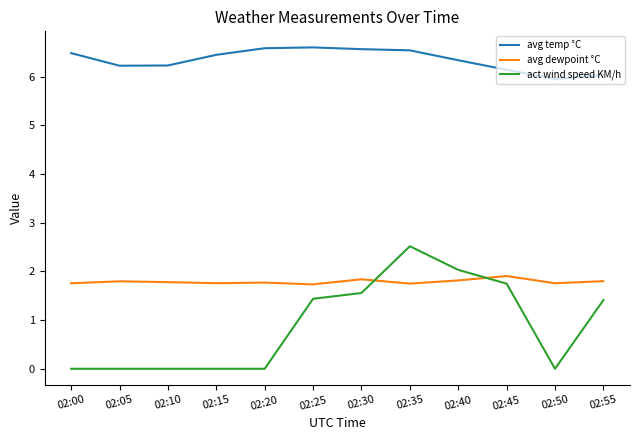

What is the greatest value displayed?

6.6